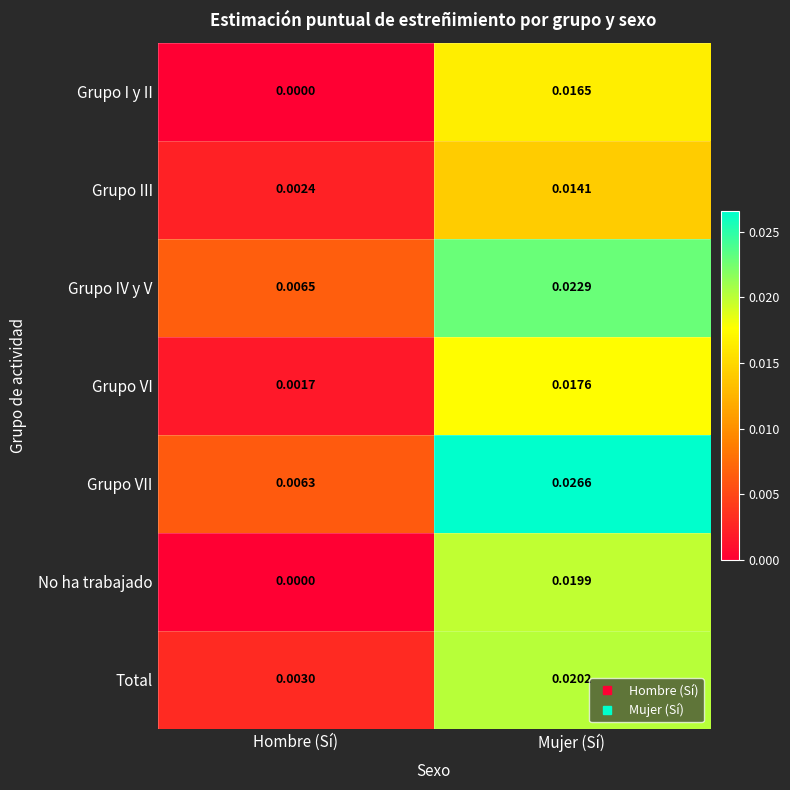

Which series has the largest total across all categories?

Grupo VII